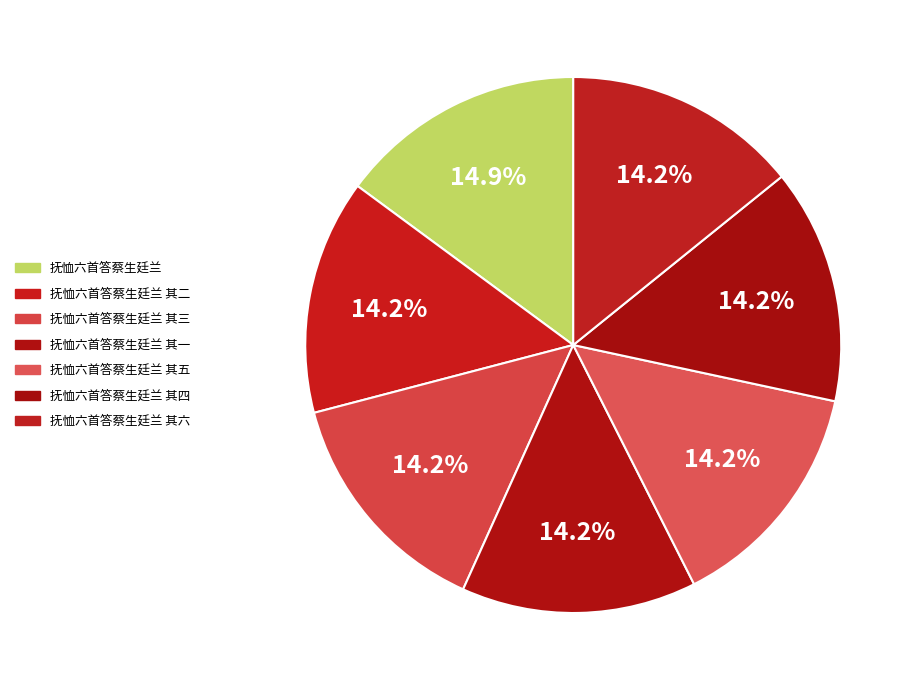

True or false: 抚恤六首答蔡生廷兰 其二 accounts for 4% of the total.

False